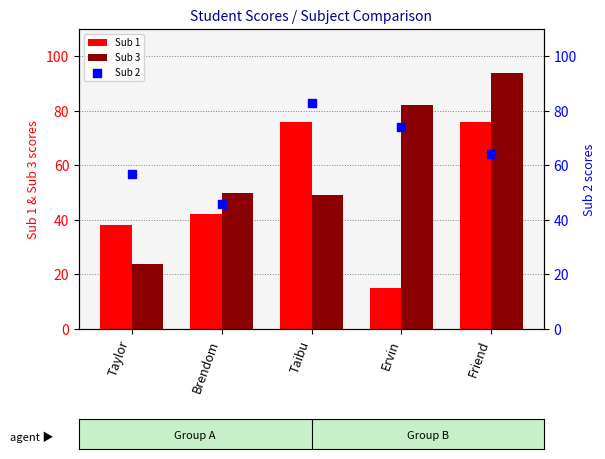

What is the total value across all series at Taylor?

119